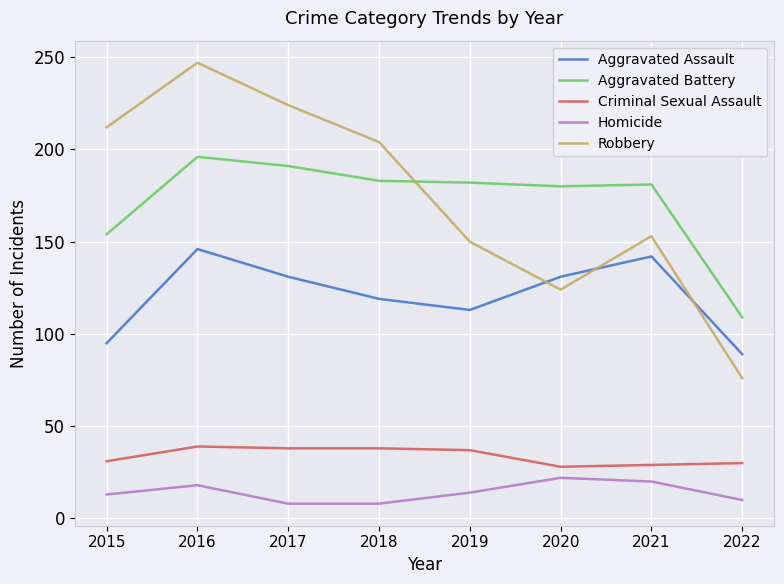

True or false: Criminal Sexual Assault and Aggravated Assault intersect in this chart.

False